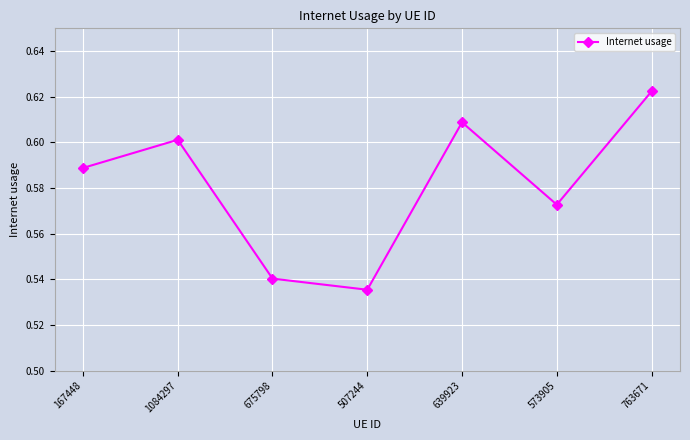

The value at 167448 is 0.3. True or false?

False